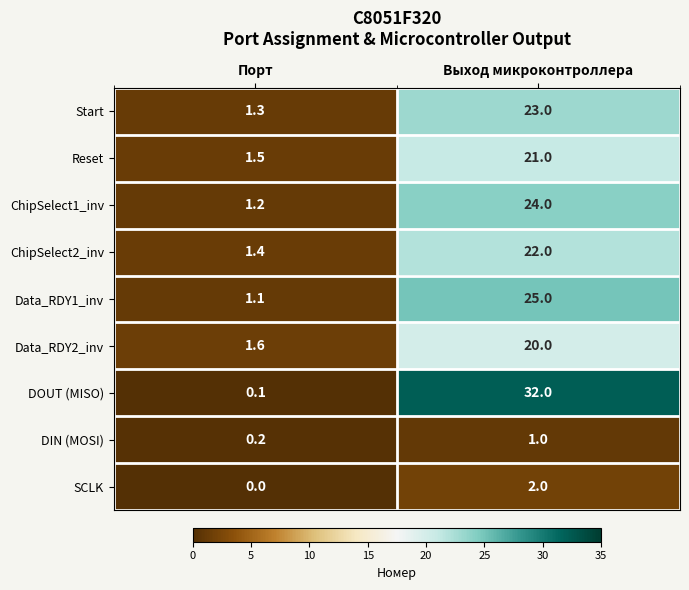

Reading left to right, what are all the values shown in this chart?

Start: 1.3	23.0
Reset: 1.5	21.0
ChipSelect1_inv: 1.2	24.0
ChipSelect2_inv: 1.4	22.0
Data_RDY1_inv: 1.1	25.0
Data_RDY2_inv: 1.6	20.0
DOUT (MISO): 0.1	32.0
DIN (MOSI): 0.2	1.0
SCLK: 0.0	2.0